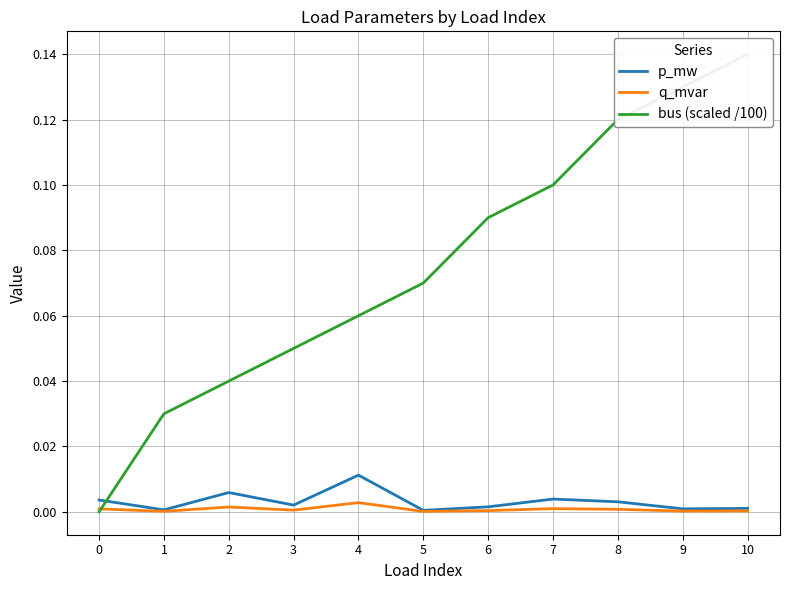

What is the difference between the second highest and second lowest values in the bus (scaled /100) series?

0.1